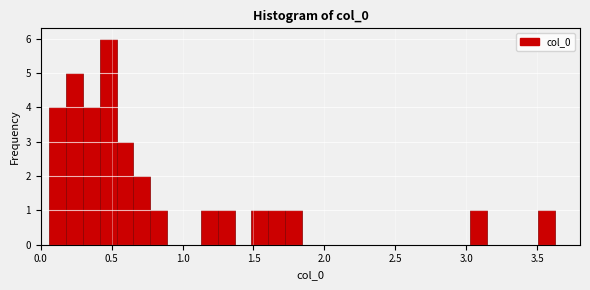

Around what value on the x-axis is the tallest bar? Give the approximate position of its centre, as read against the axis.

0.50